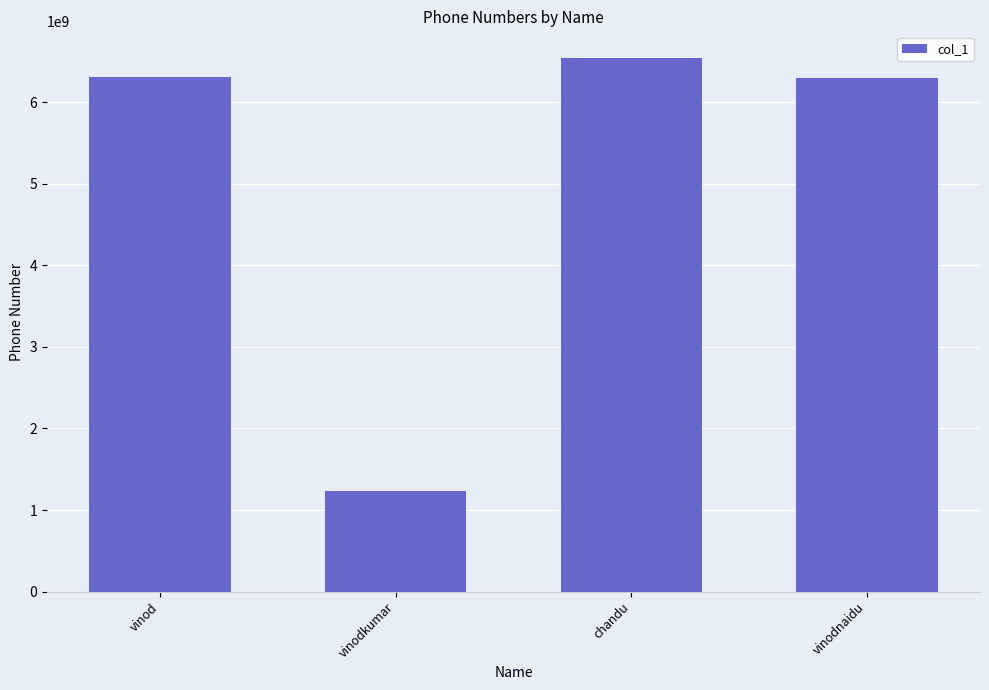

Which label corresponds to the smallest value in the chart?

vinodkumar